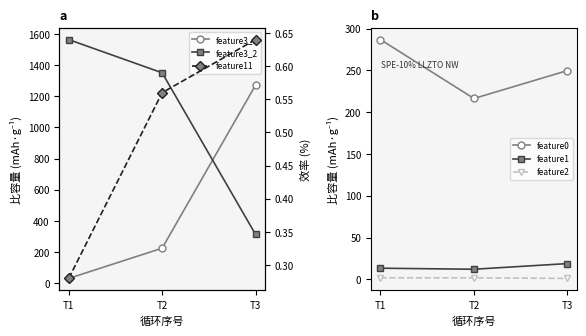

The value of feature2 at T2 is 1.9. True or false?

True